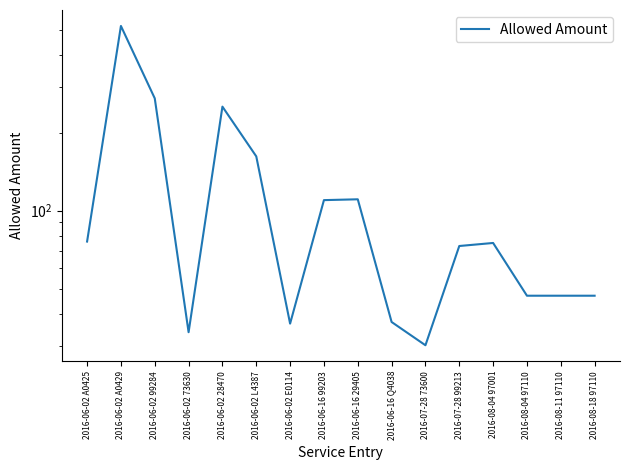

The chart shows a value of 73.0 at 2016-07-28 99213. True or false?

True